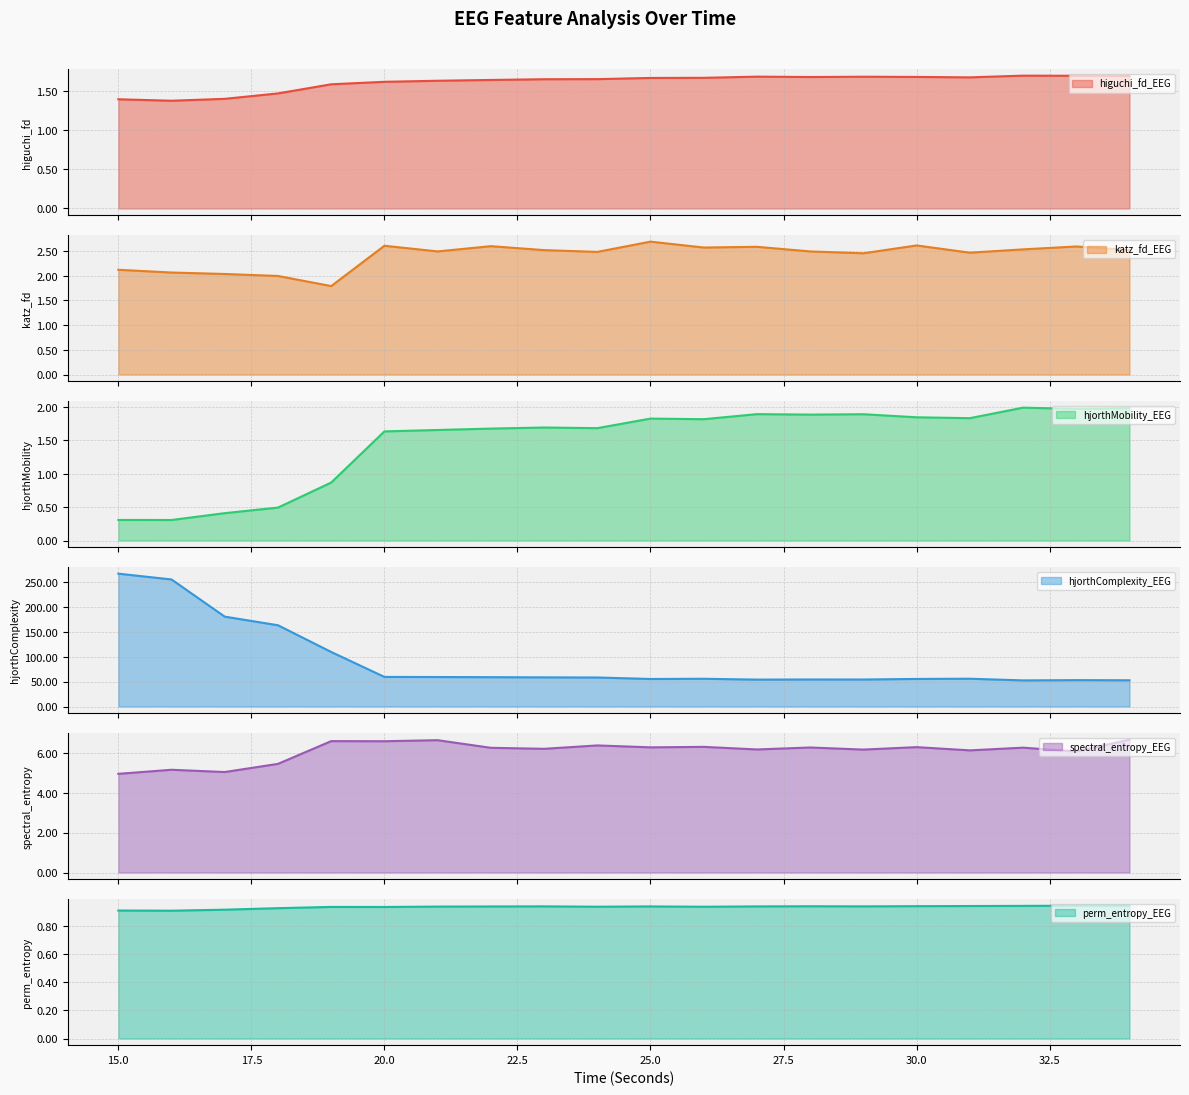

How many values in the hjorthMobility_EEG series are below 1?

5